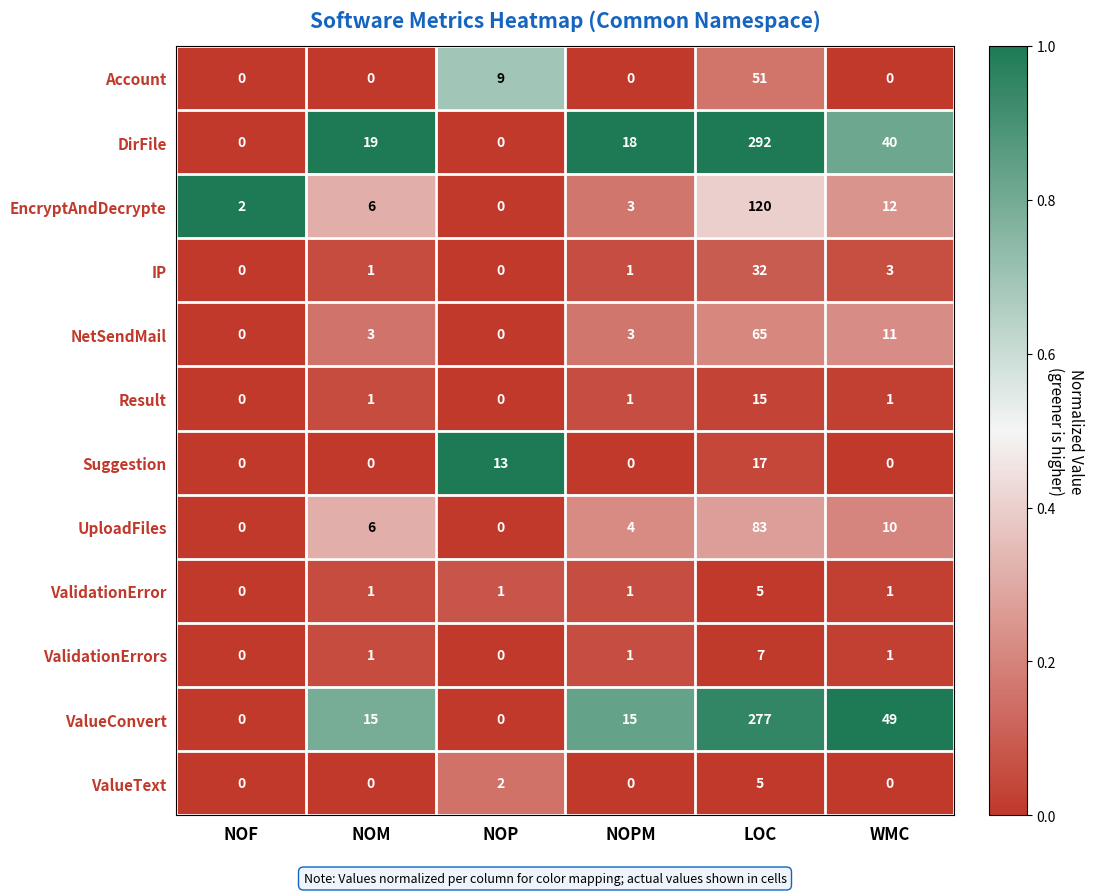

At how many categories does at least one series exceed 0?

6